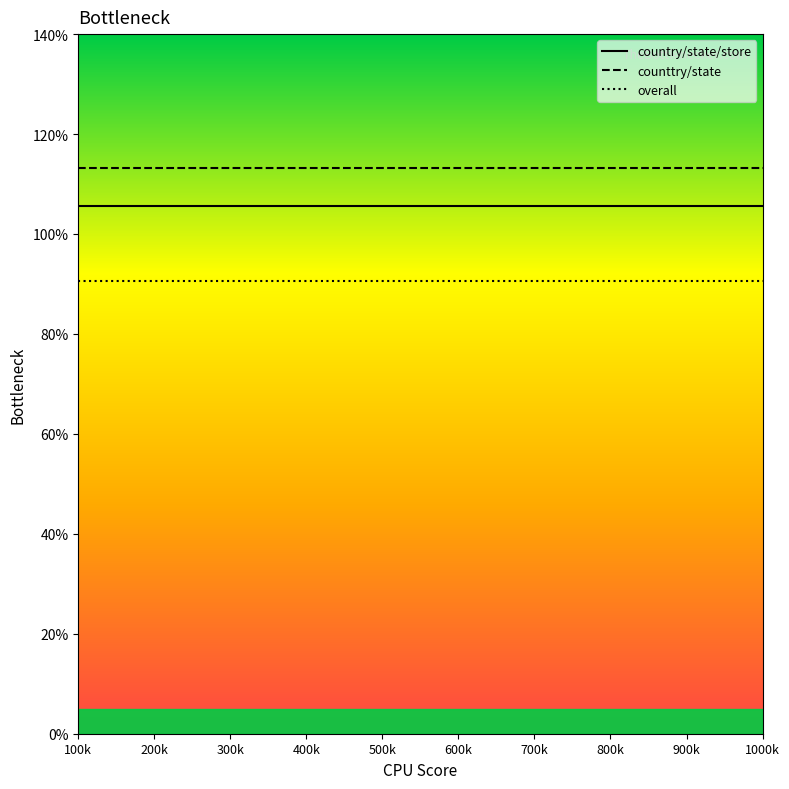

Reading left to right, what are all the values shown in this chart?

country/state/store: 100k=1.1	200k=1.1	300k=1.1	400k=1.1	500k=1.1	600k=1.1	700k=1.1	800k=1.1	900k=1.1	1000k=1.1
counttry/state: 100k=1.1	200k=1.1	300k=1.1	400k=1.1	500k=1.1	600k=1.1	700k=1.1	800k=1.1	900k=1.1	1000k=1.1
overall: 100k=0.9	200k=0.9	300k=0.9	400k=0.9	500k=0.9	600k=0.9	700k=0.9	800k=0.9	900k=0.9	1000k=0.9